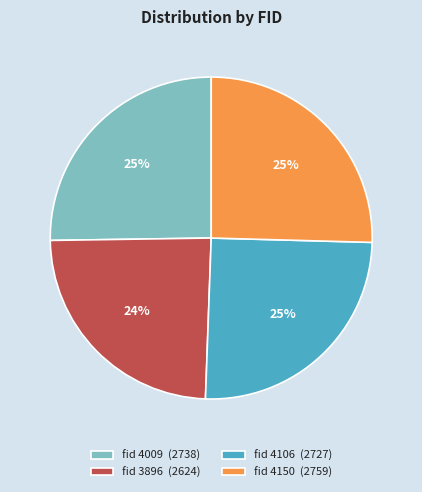

Is it true that fid 3896 (2624) is 13% of the pie?

False